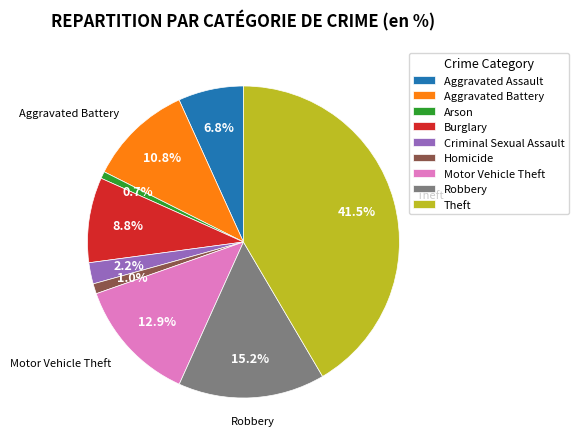

Approximately how many times larger is the value at Burglary compared to Theft?

0.2